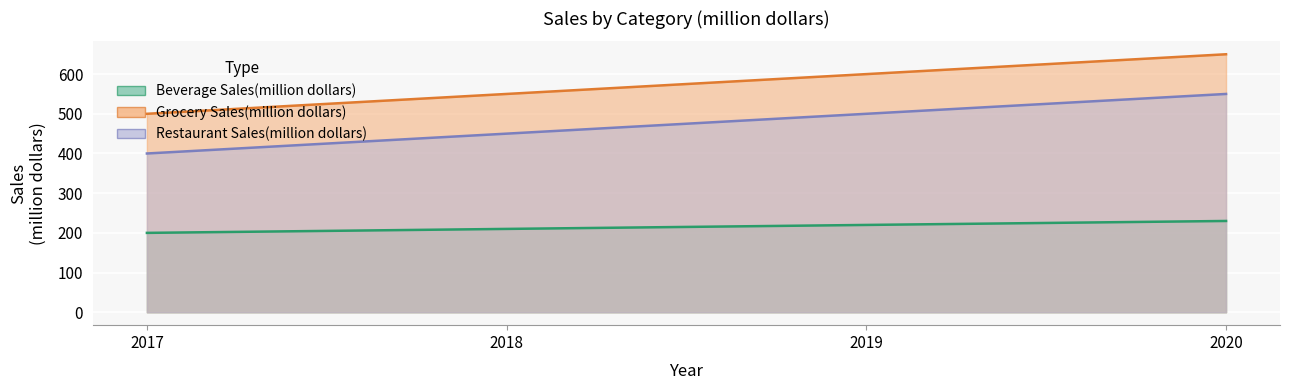

Which has a higher value, 2020 or 2018?

2020